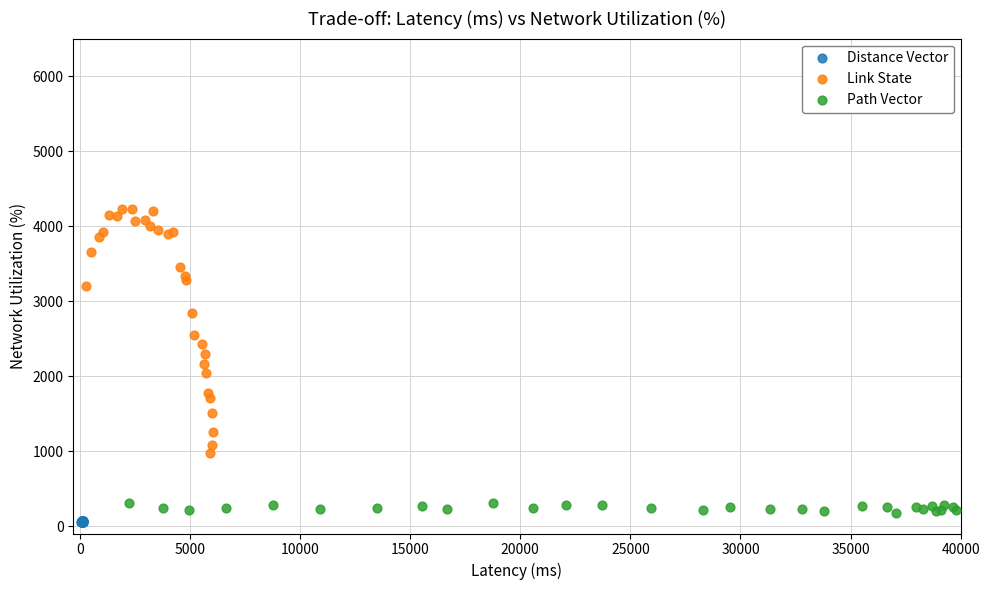

Which series has the largest Y range (max minus min)?

Link State